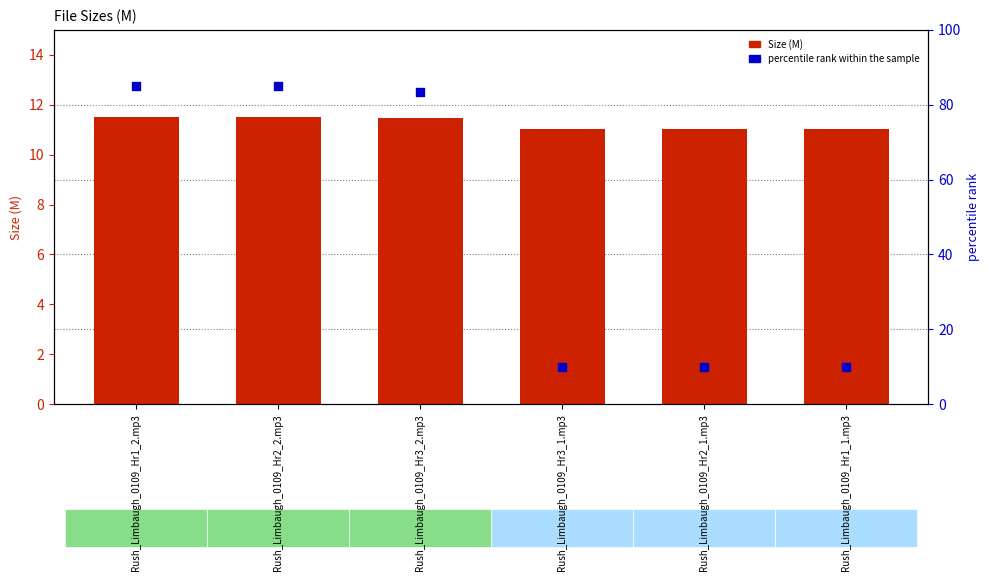

Which series has the largest total across all categories?

percentile rank within the sample